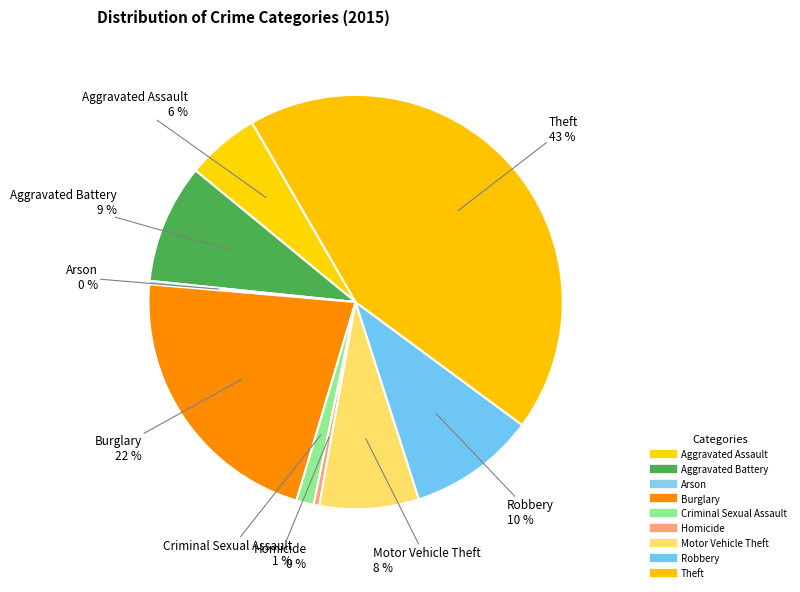

What is the total percentage of Aggravated Battery and Arson?

9.6%